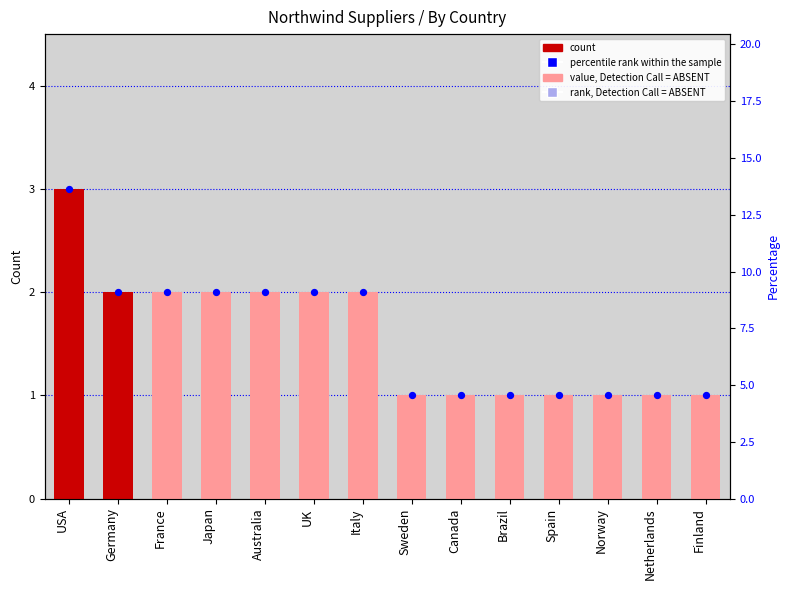

At which category is the sum across all series the highest?

USA